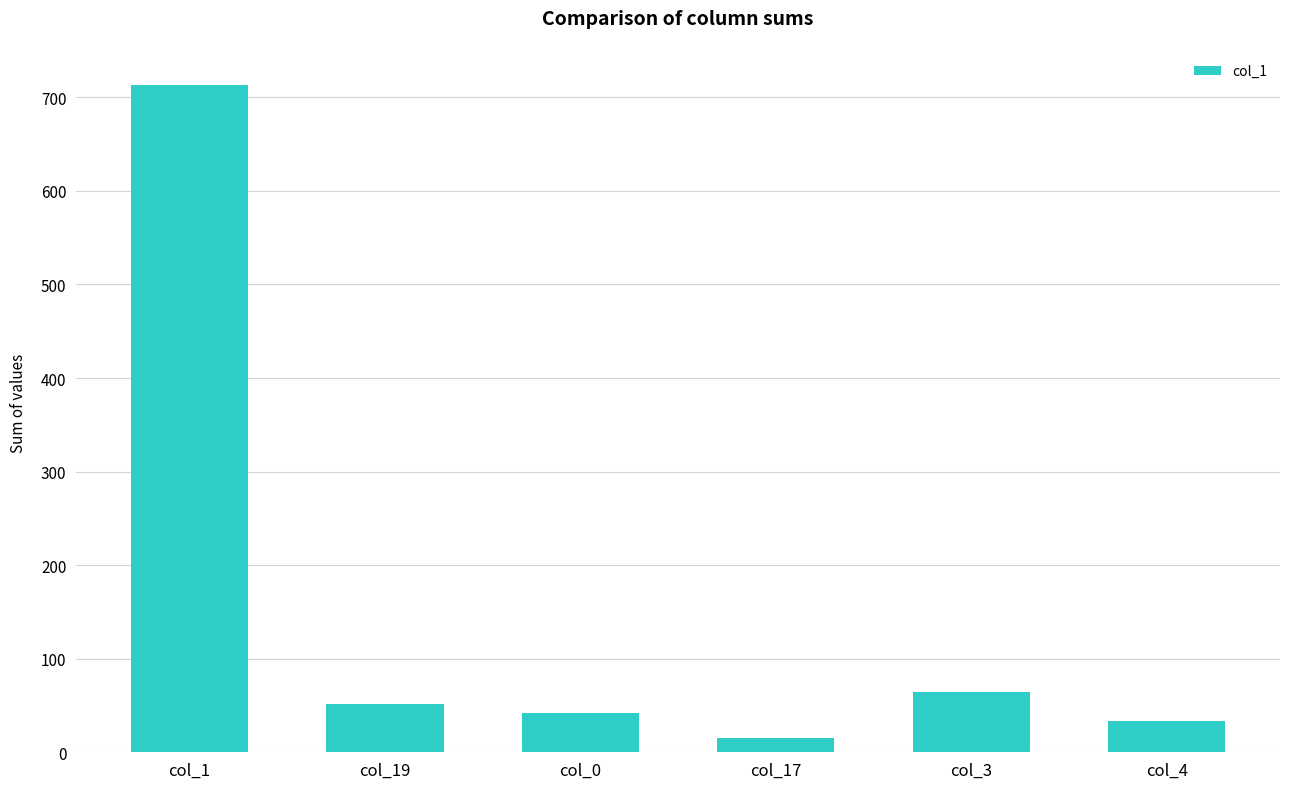

Does the chart contain any negative values?

No